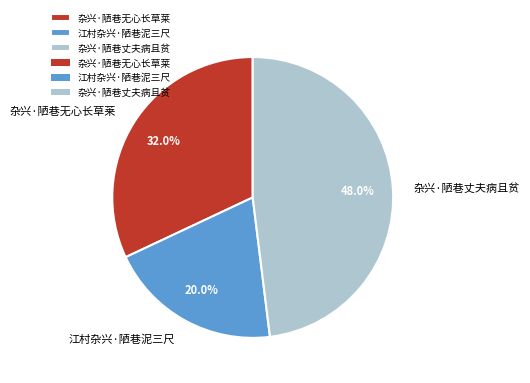

What is the smallest slice in the pie chart?

江村杂兴·陋巷泥三尺